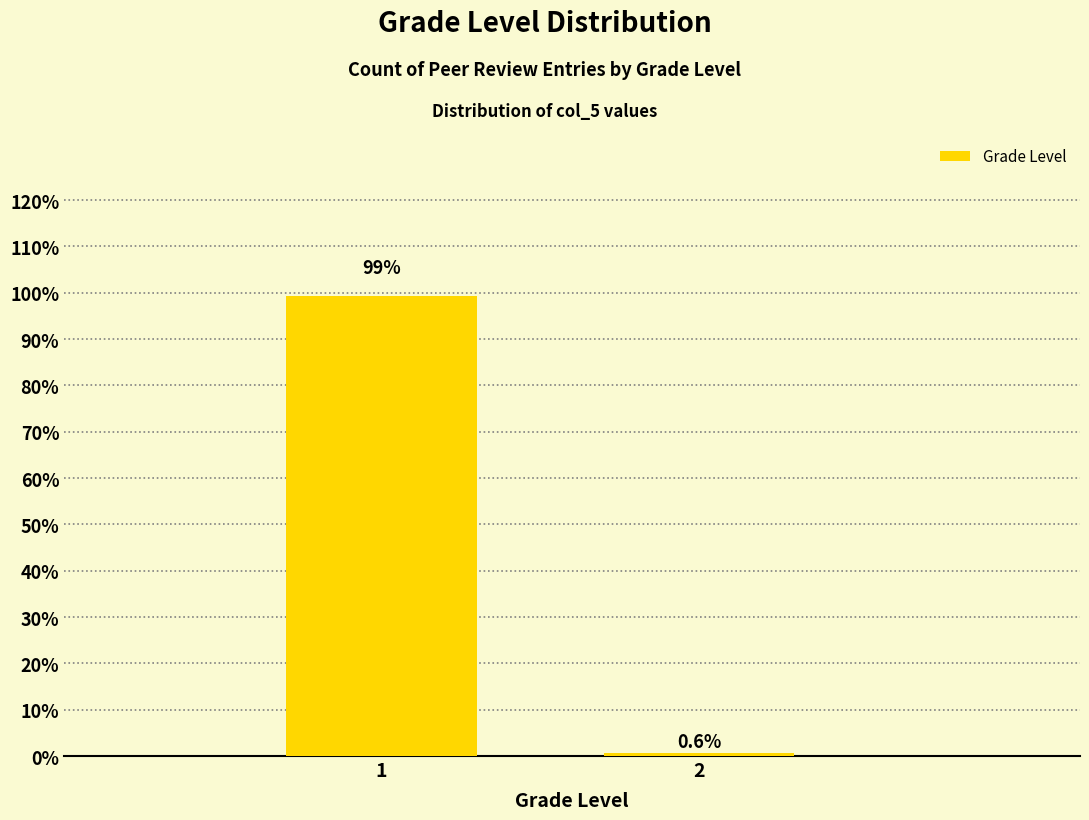

Reading right to left, what are all the values shown in this chart?

0.6	99.4